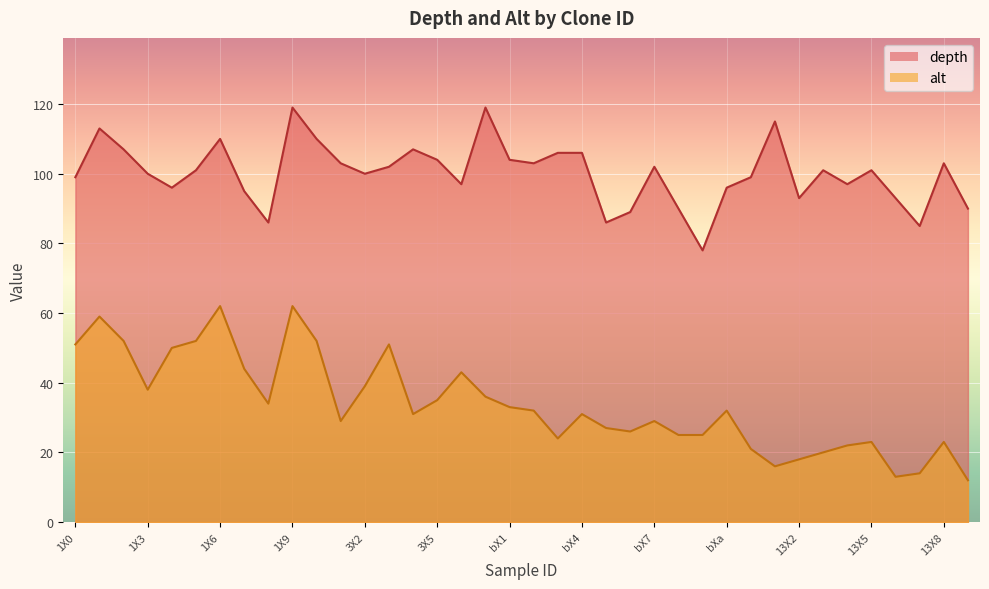

Is it true that alt equals 13 at 13X6?

True